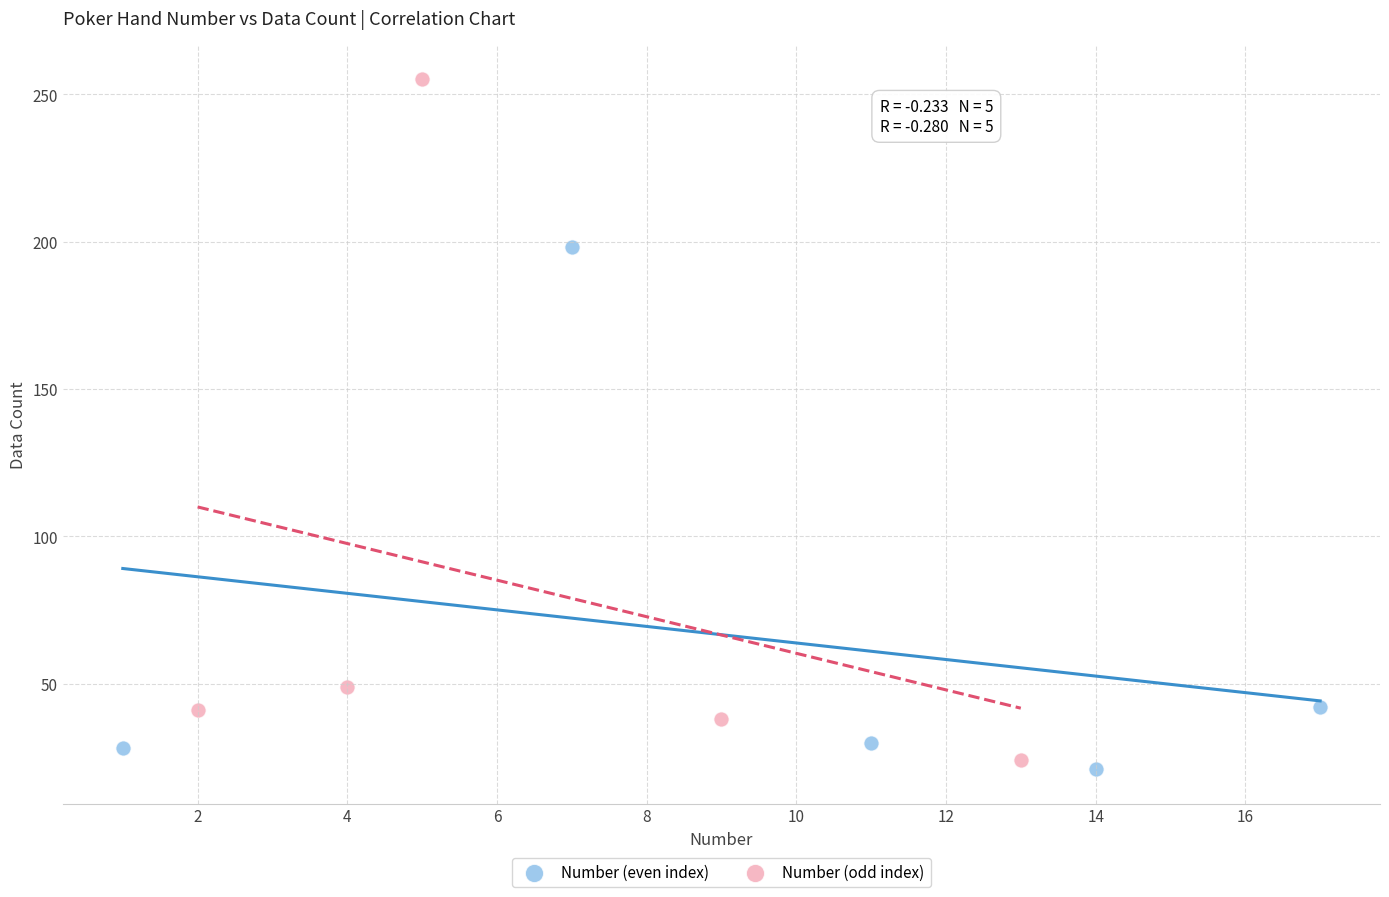

Which series contains the highest Y value?

Number (odd index)